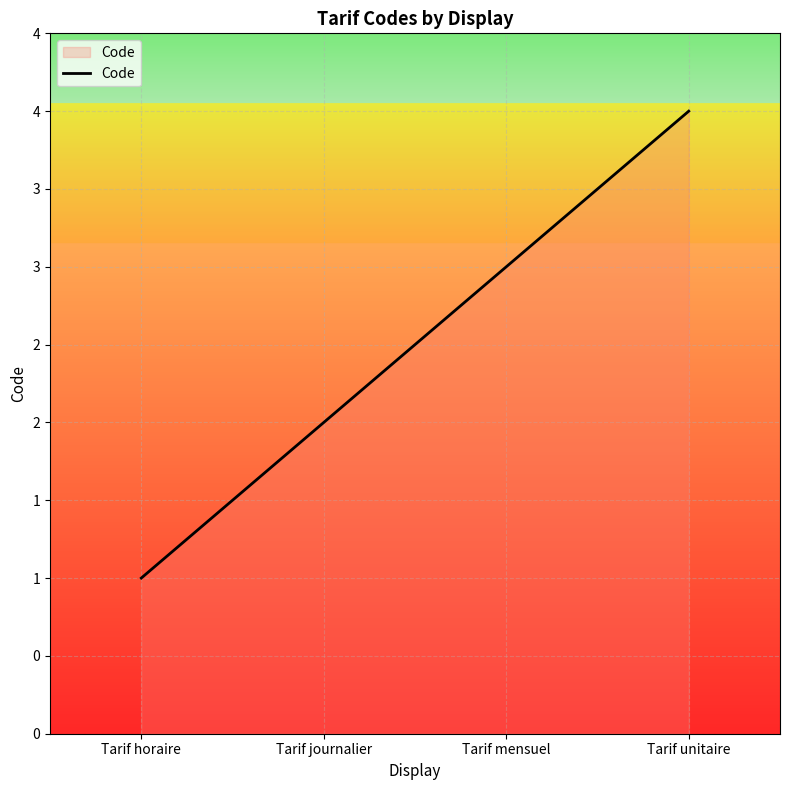

Does the chart have visible grid lines?

Yes